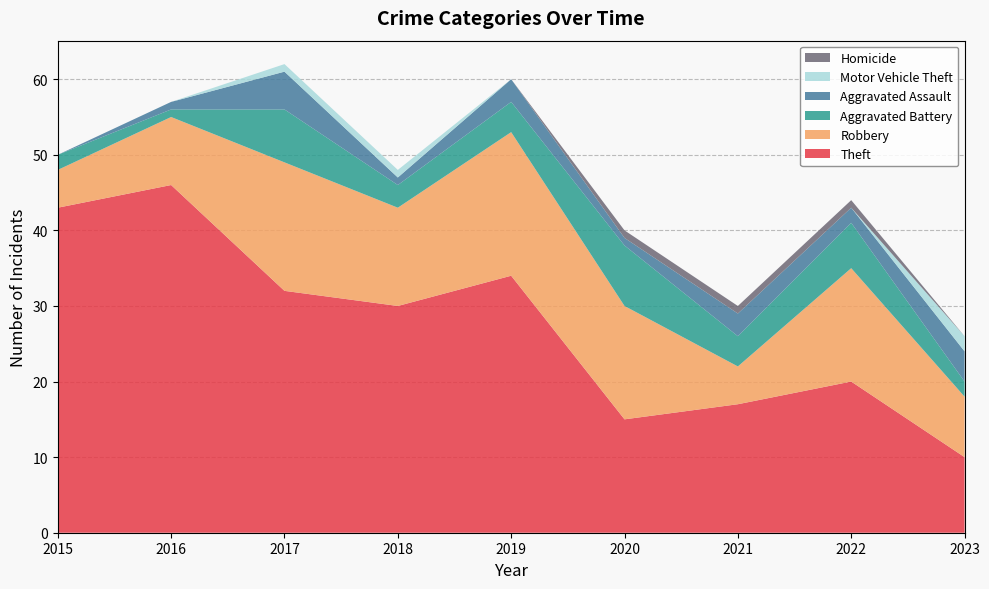

Reading right to left, what are all the values shown in this chart?

Theft: 10	20	17	15	34	30	32	46	43
Robbery: 8	15	5	15	19	13	17	9	5
Aggravated Battery: 2	6	4	8	4	3	7	1	2
Aggravated Assault: 4	2	3	1	3	1	5	1	0
Motor Vehicle Theft: 2	0	0	0	0	1	1	0	0
Homicide: 0	1	1	1	0	0	0	0	0